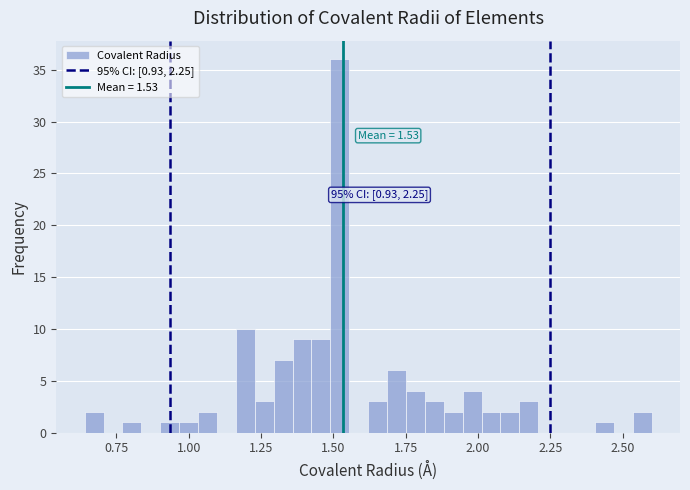

Read against the x-axis, roughly where is the centre of the tallest bar?

1.50